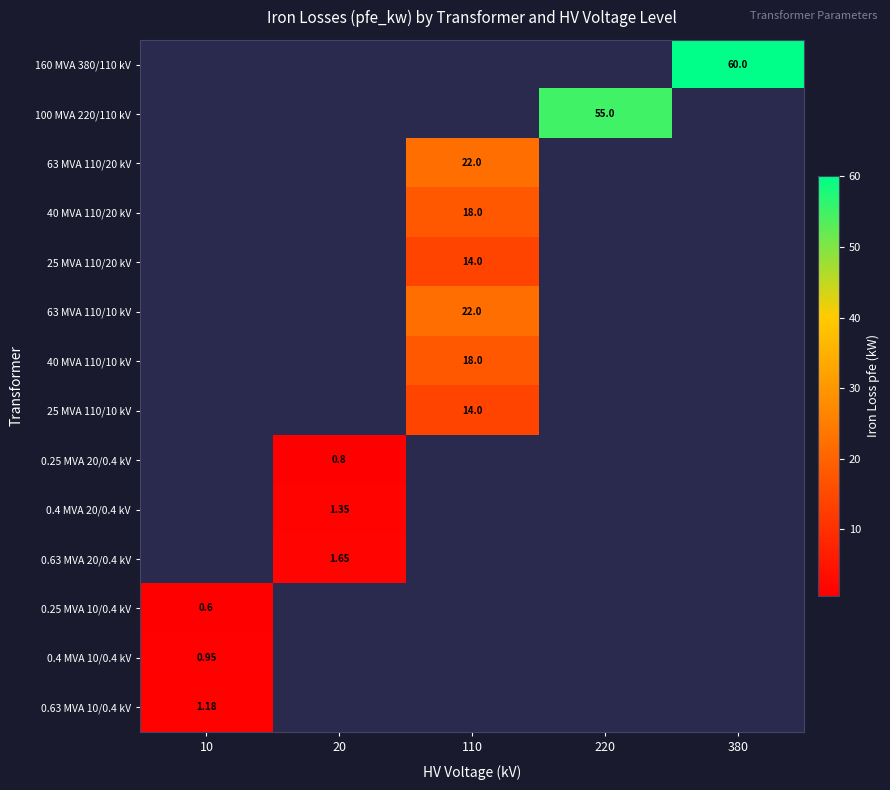

Is the value of 160 MVA 380/110 kV at 380 greater than the value of 25 MVA 110/20 kV at 110?

Yes